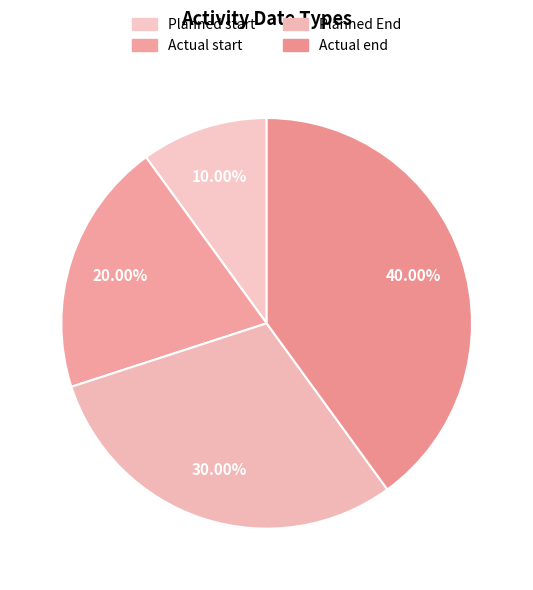

To the nearest percent, what is the combined percentage of Actual end and Planned End?

70%